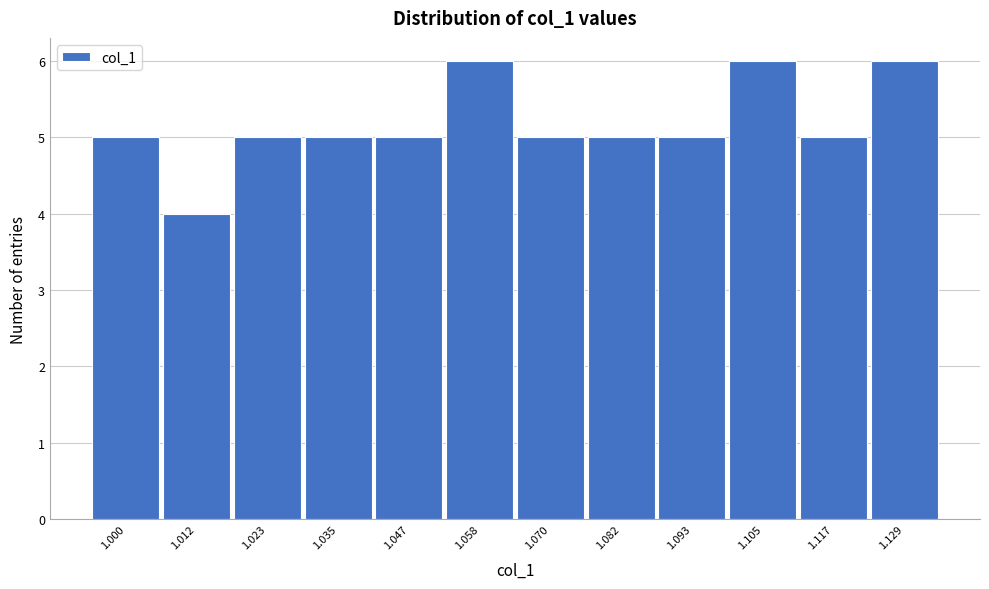

Reading right to left, transcribe all the data shown in this chart.

6	5	6	5	5	5	6	5	5	5	4	5